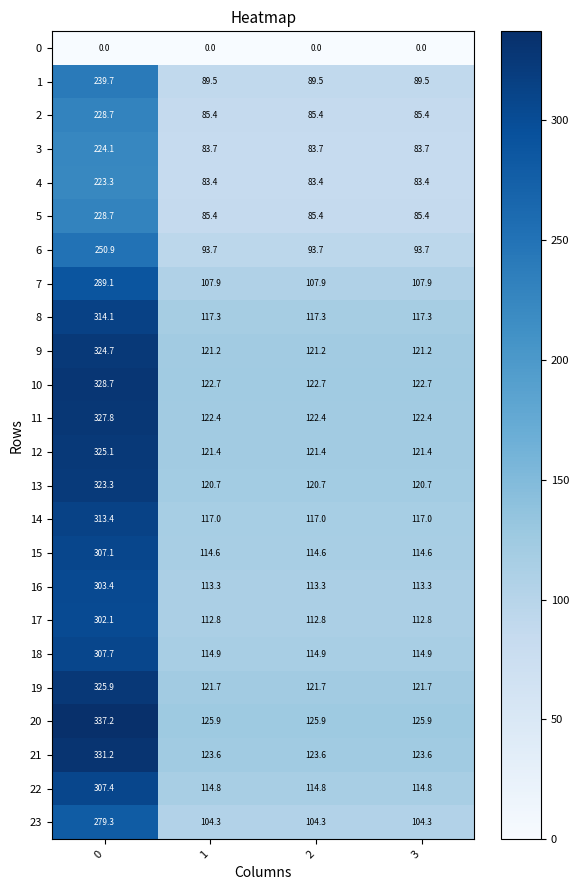

Which series has the widest spread of values?

20